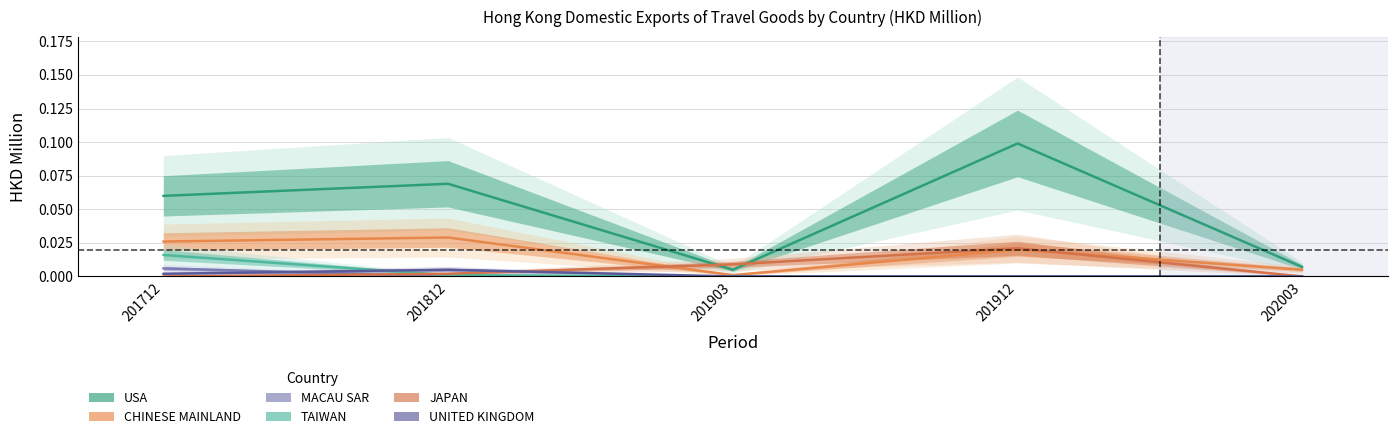

What is the difference between the highest and lowest values at 201712?

0.1